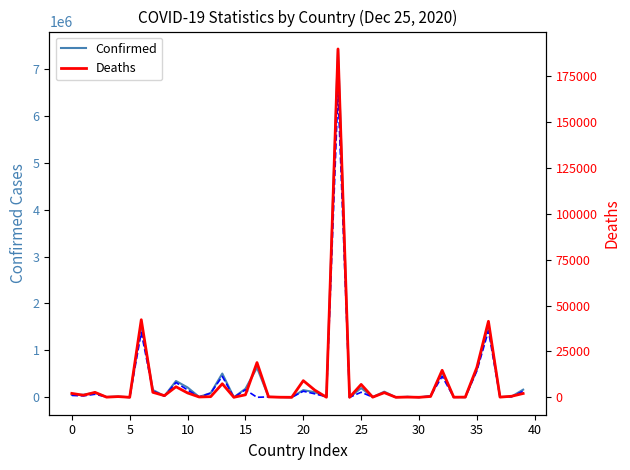

In Confirmed, how many points are lower than both neighbors (excluding endpoints)?

13